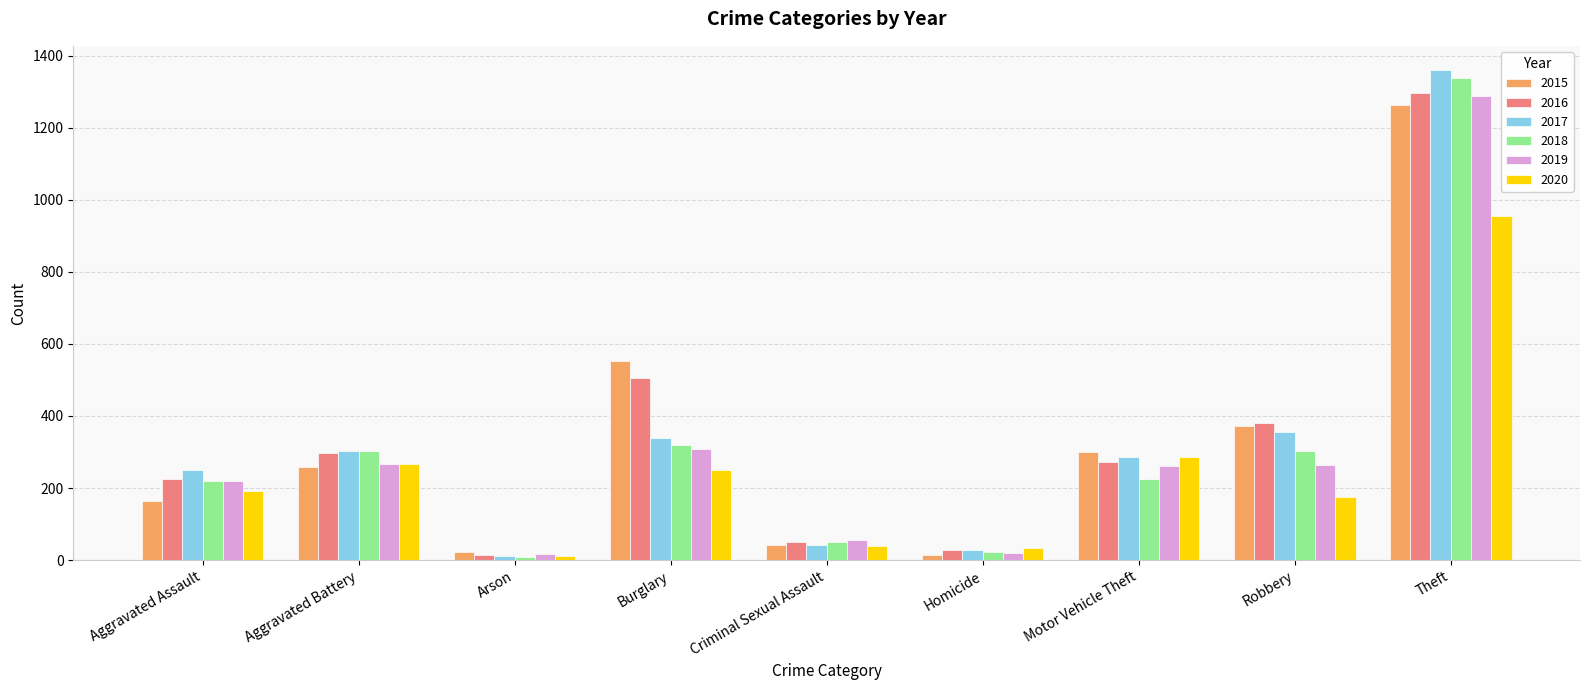

Where is 2016 nearest to the value 655?

Burglary